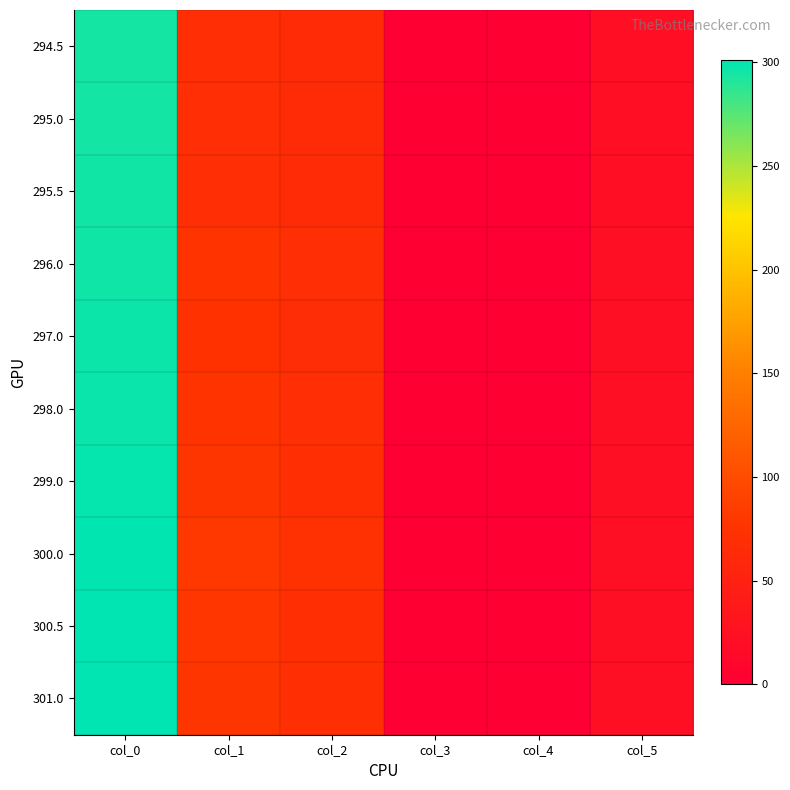

List the series in order of their peak value, highest first.

301.0, 300.5, 300.0, 299.0, 298.0, 297.0, 296.0, 295.5, 295.0, 294.5